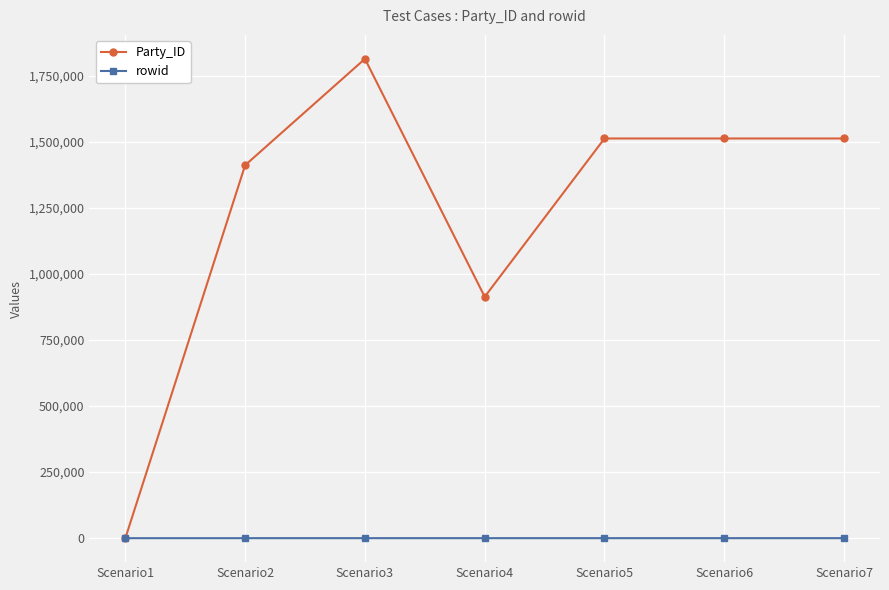

Which series has the largest range (max minus min)?

Party_ID